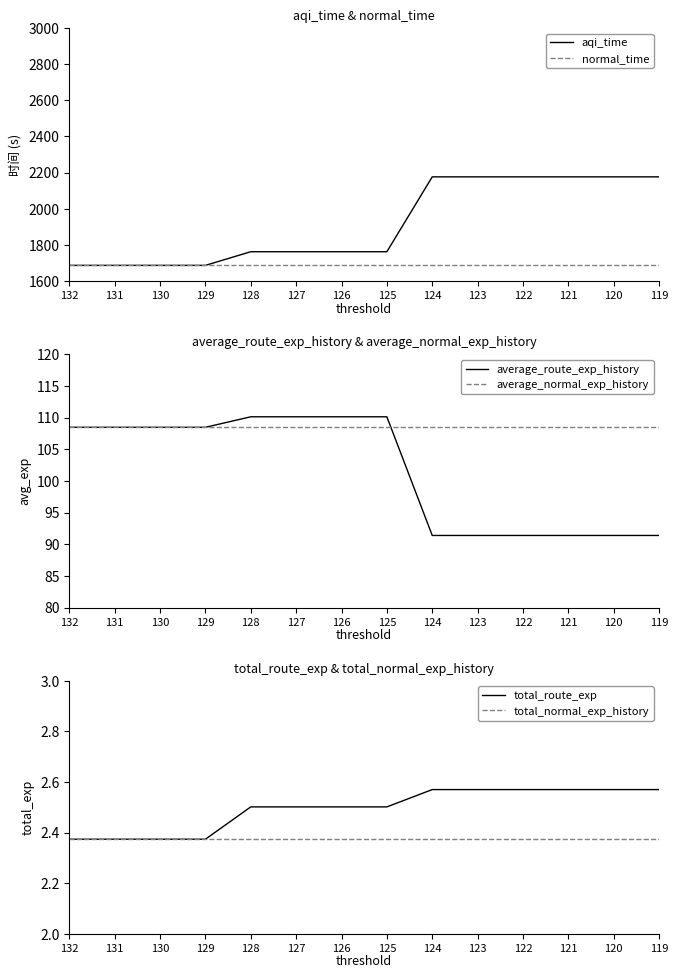

What value does the average_route_exp_history series have at 132?

108.5